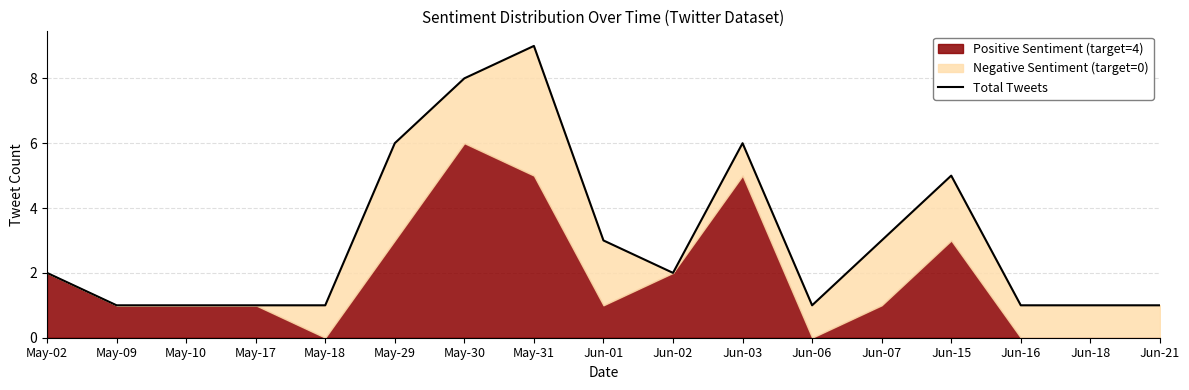

The chart shows a value of 2 at Jun-18. True or false?

False